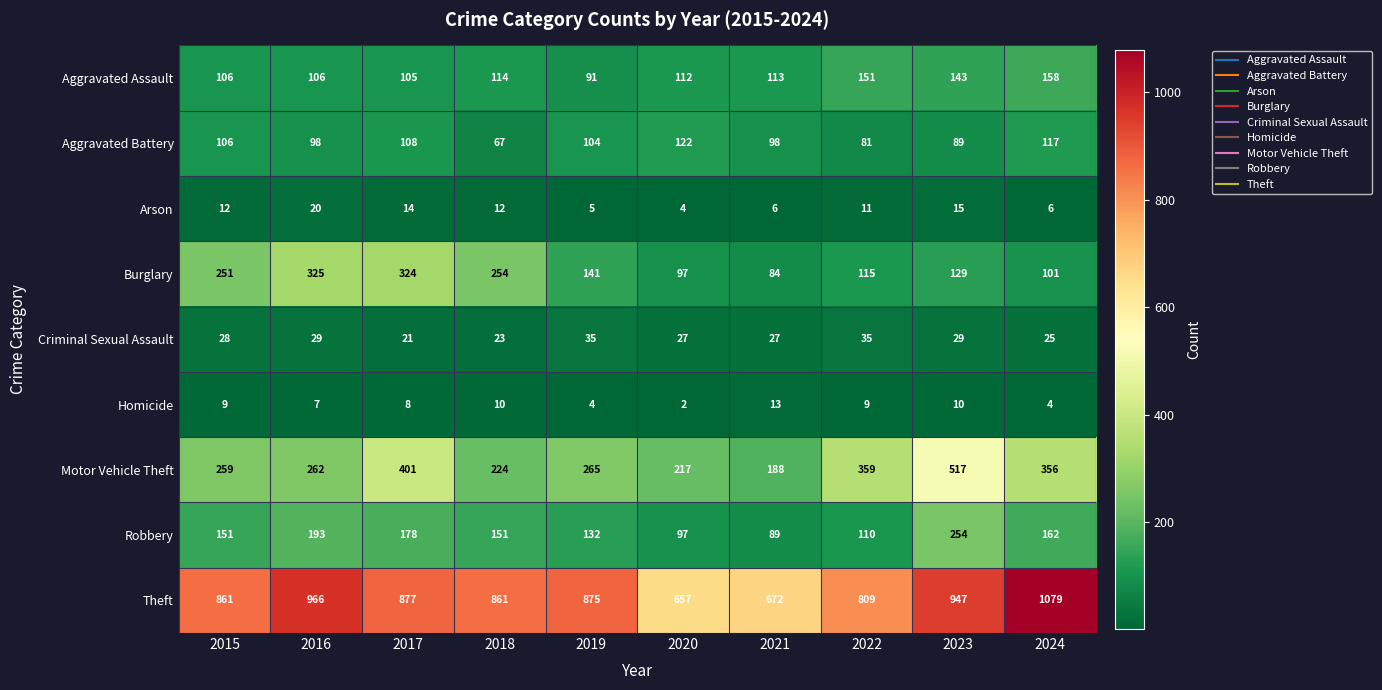

Where does the Motor Vehicle Theft series first go above 265?

2017